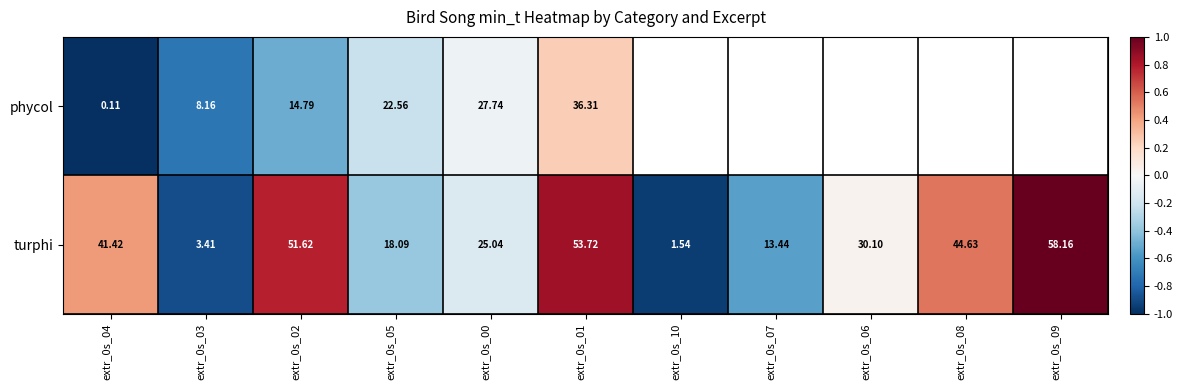

Is the value of phycol at extr_0s_02 greater than the value of turphi at extr_0s_08?

No